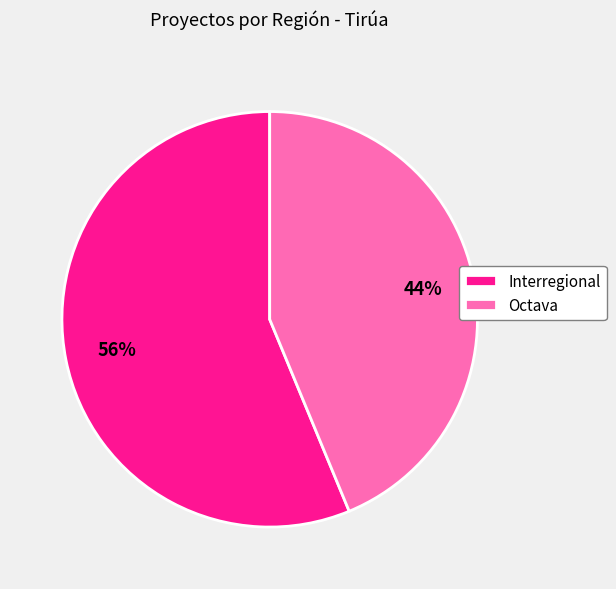

What is the ratio of the value at Octava to the value at Interregional?

0.8